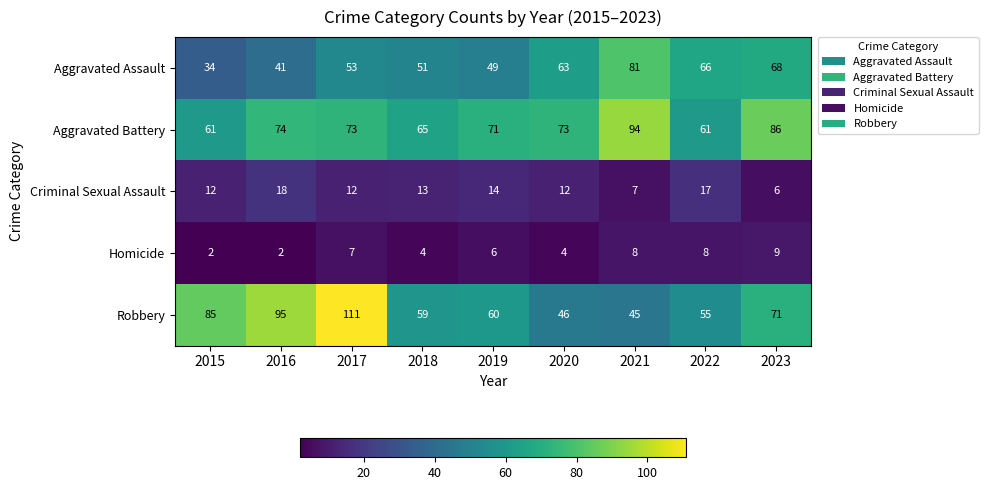

At which label does Robbery reach its peak?

2017